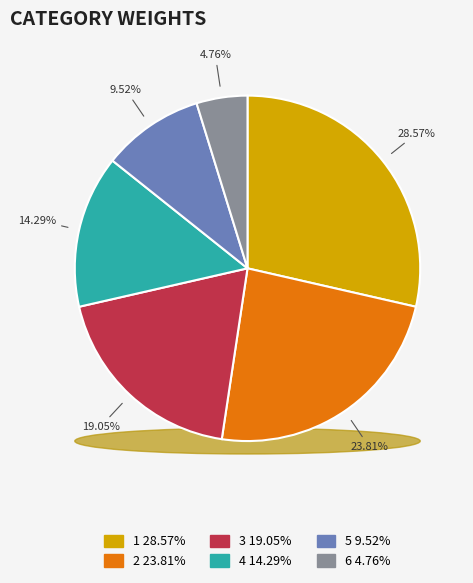

Rank the categories by value from lowest to highest.

6, 5, 4, 3, 2, 1